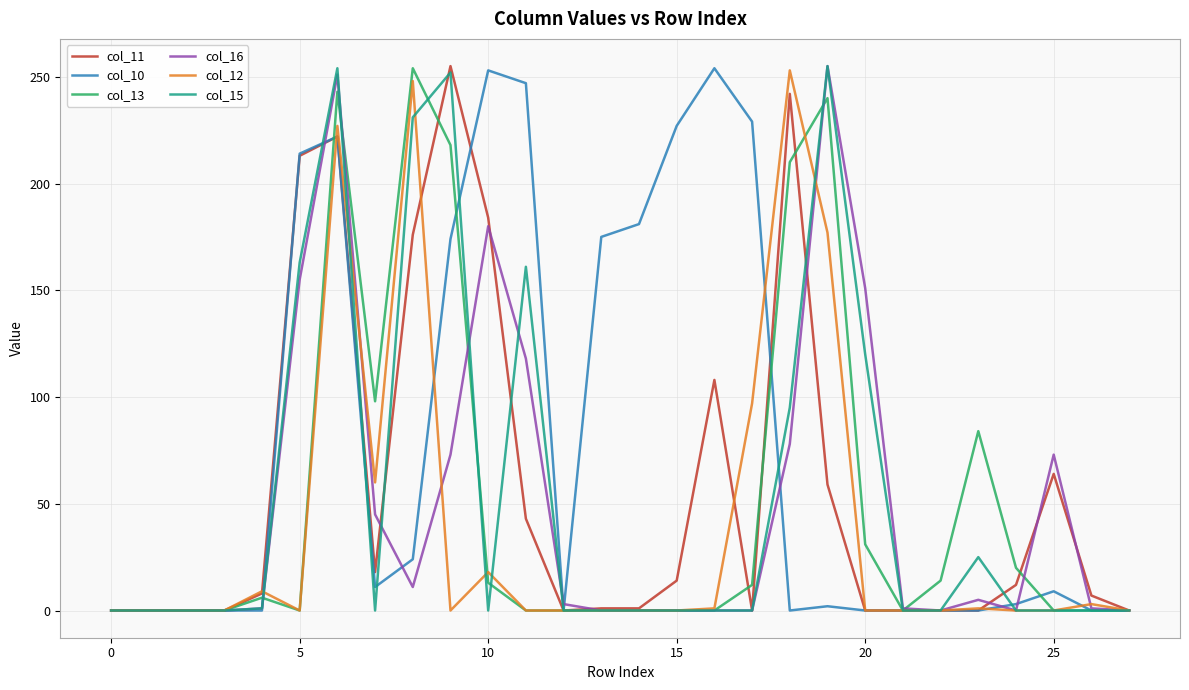

What is the greatest value displayed?

255